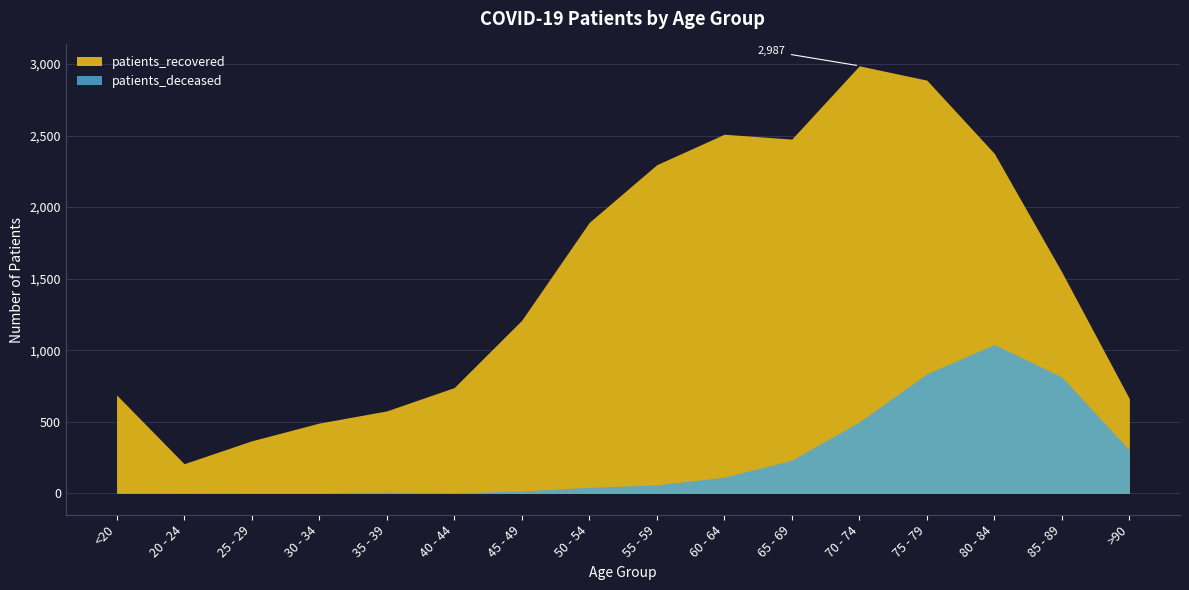

Which category has the highest value across all series?

70 - 74